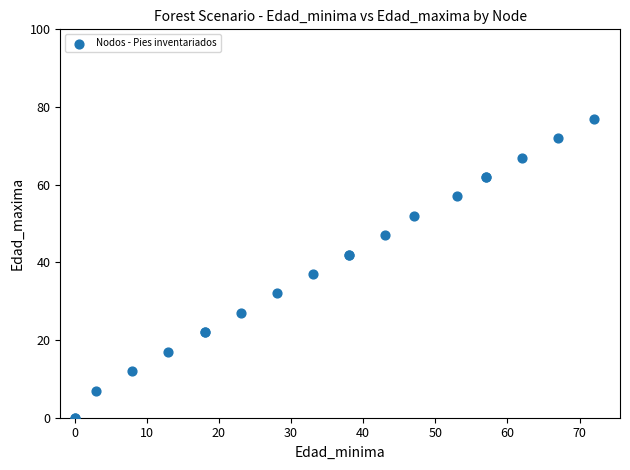

What Y value in the scatter plot is closest to 38?

37